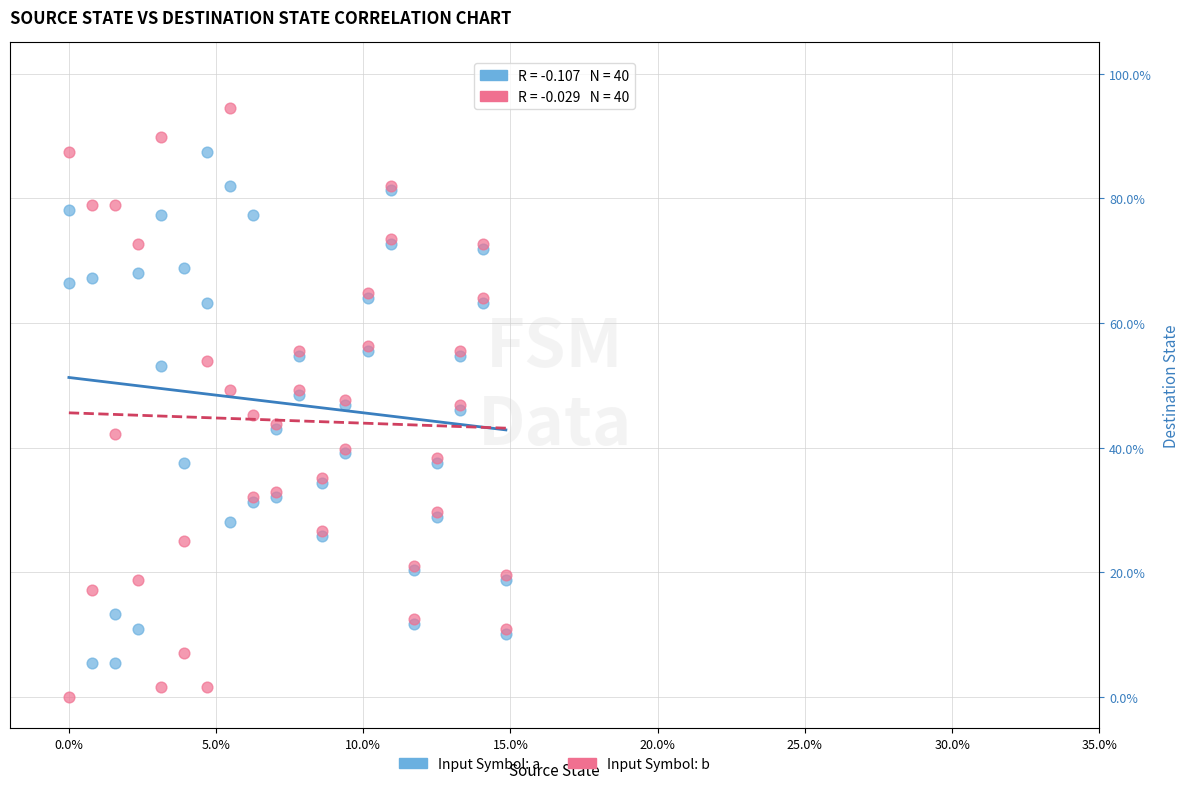

What are all the series names shown in the legend?

Input Symbol: a, Input Symbol: b